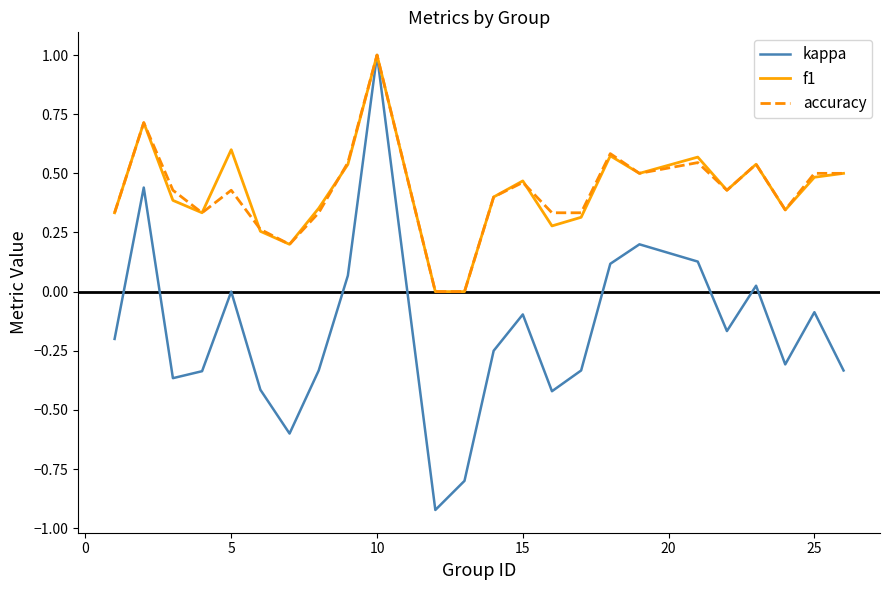

What is the greatest value displayed?

1.0